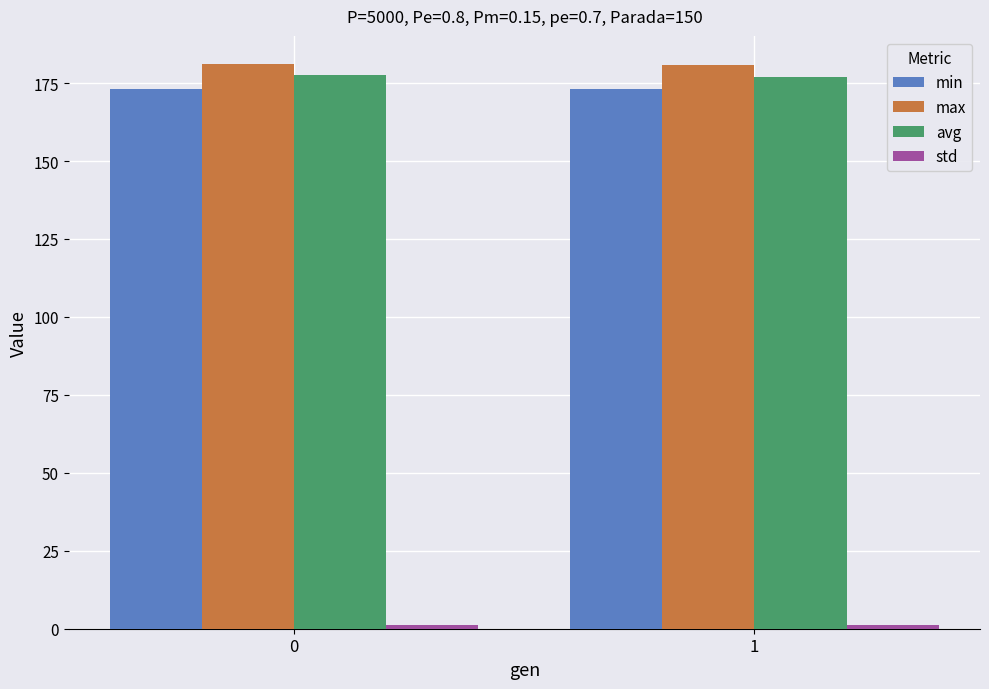

Count the number of categories in the chart.

2